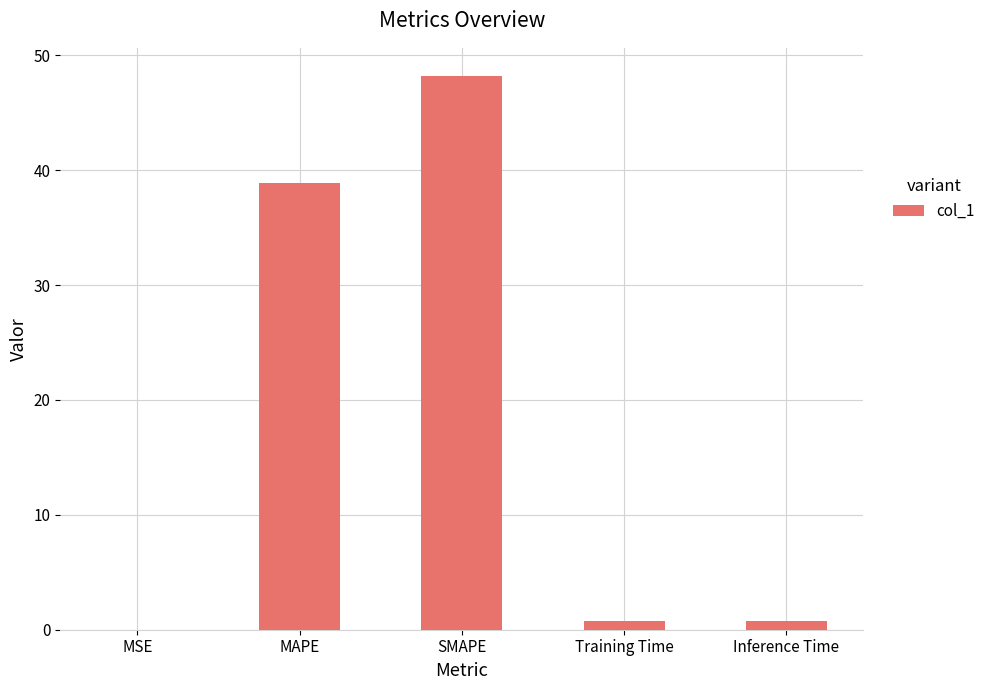

What value does the data have at SMAPE?

48.2